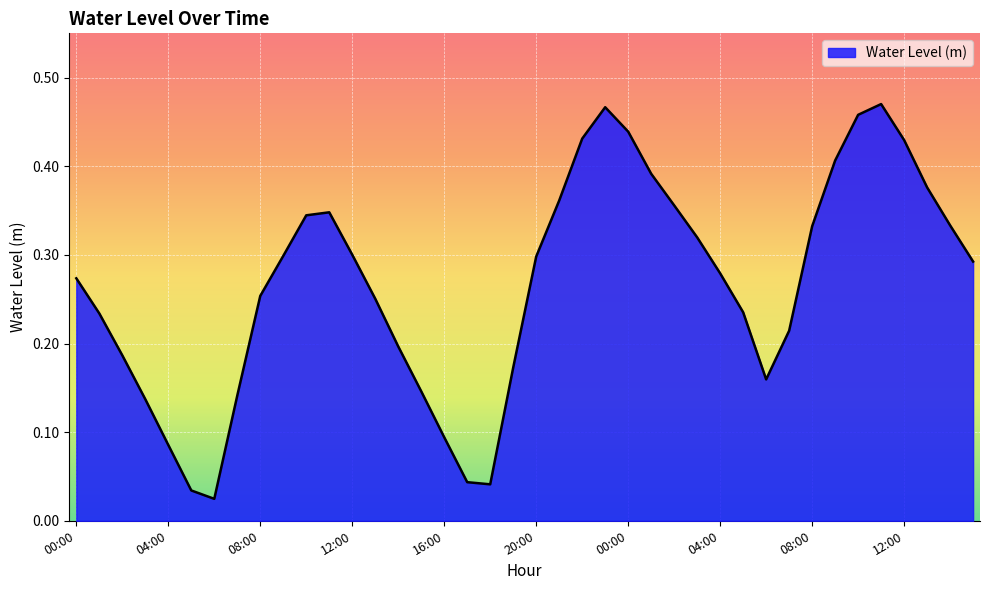

What is the difference between the maximum and minimum values?

0.4